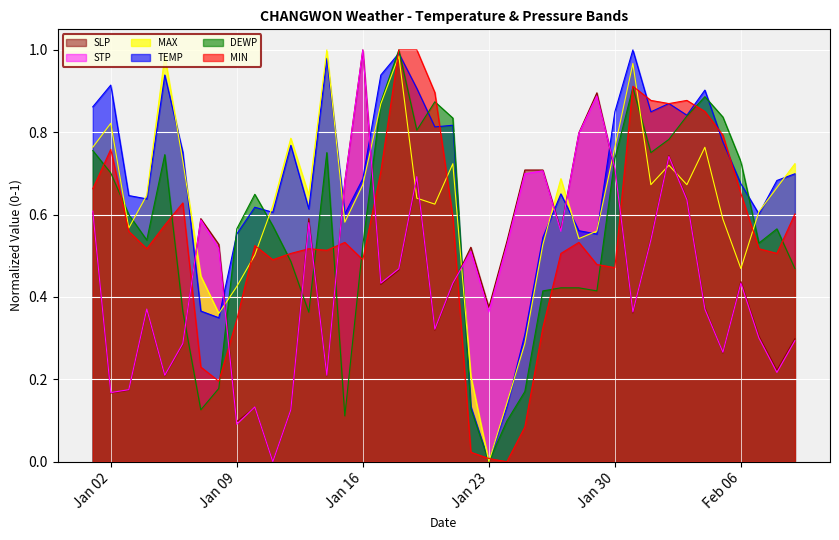

At which category does MIN reach its first local valley?

2024-01-04